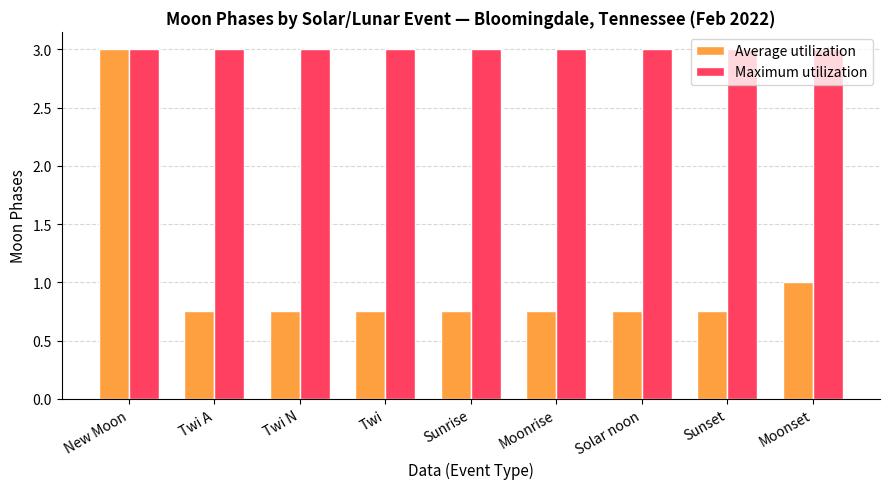

What are all the series names shown in the legend?

Average utilization, Maximum utilization